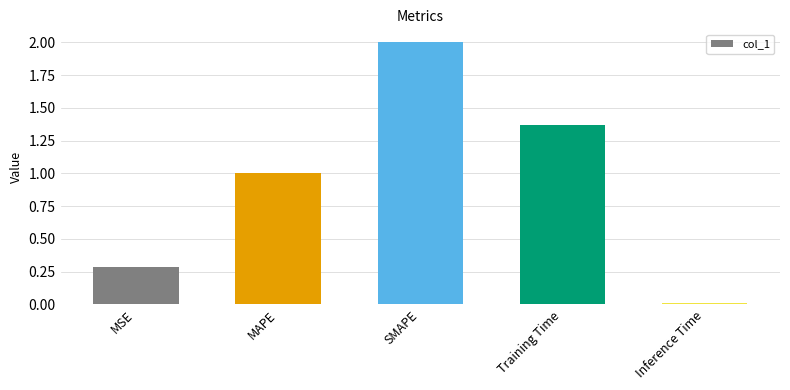

What position from the left is MSE?

1